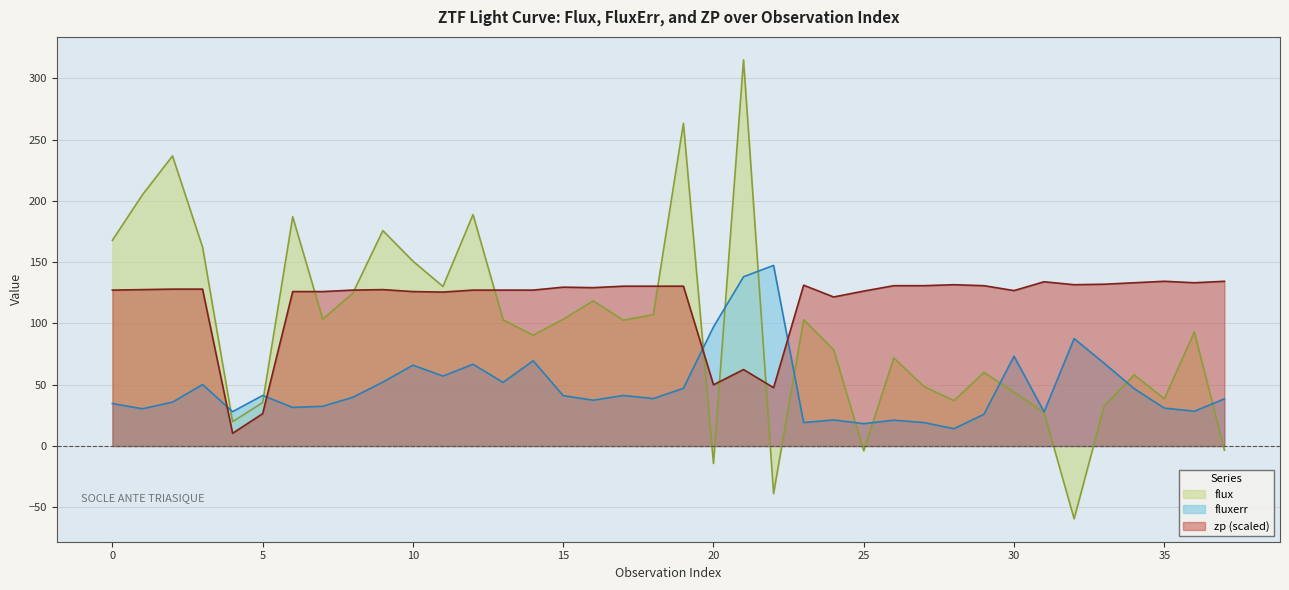

How many values in the fluxerr series are below 39?

19